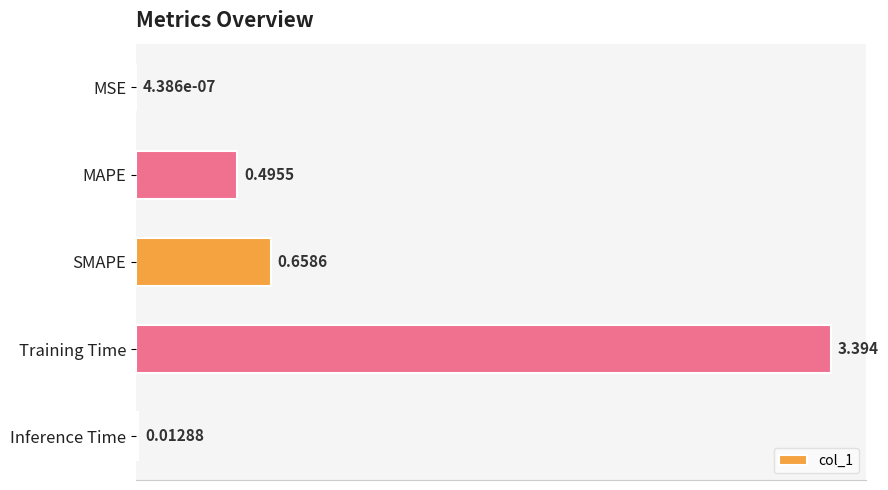

At which category does the chart reach its peak across all series?

Training Time